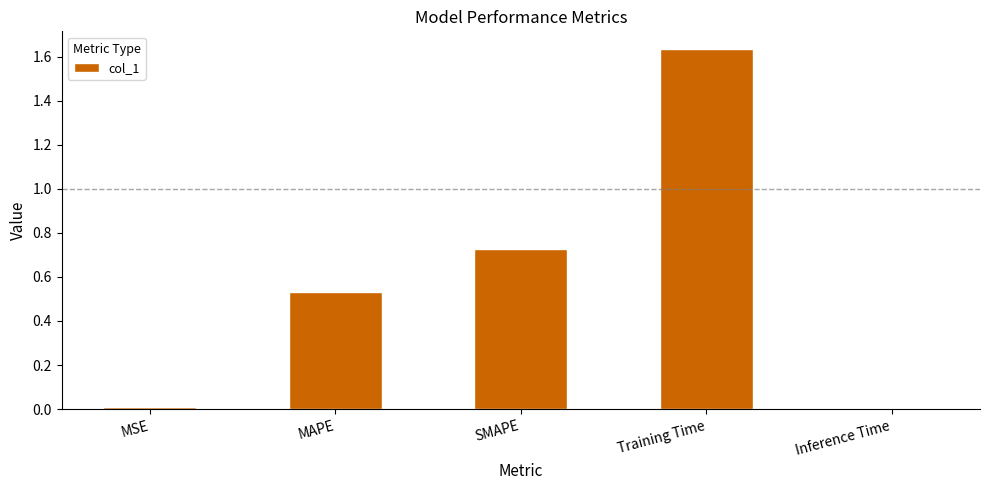

Is it true that the value at Training Time is 2.9?

False